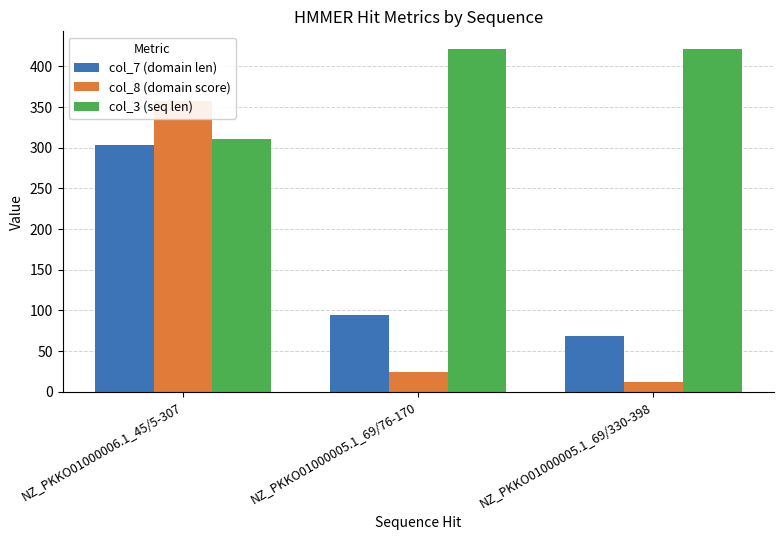

Between NZ_PKKO01000005.1_69/76-170 and NZ_PKKO01000005.1_69/330-398, which series saw the biggest shift?

col_7 (domain len)